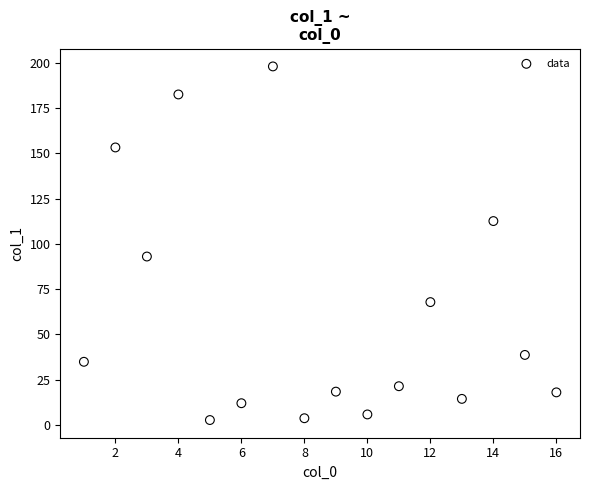

What Y value in the scatter plot is closest to 100?

93.0